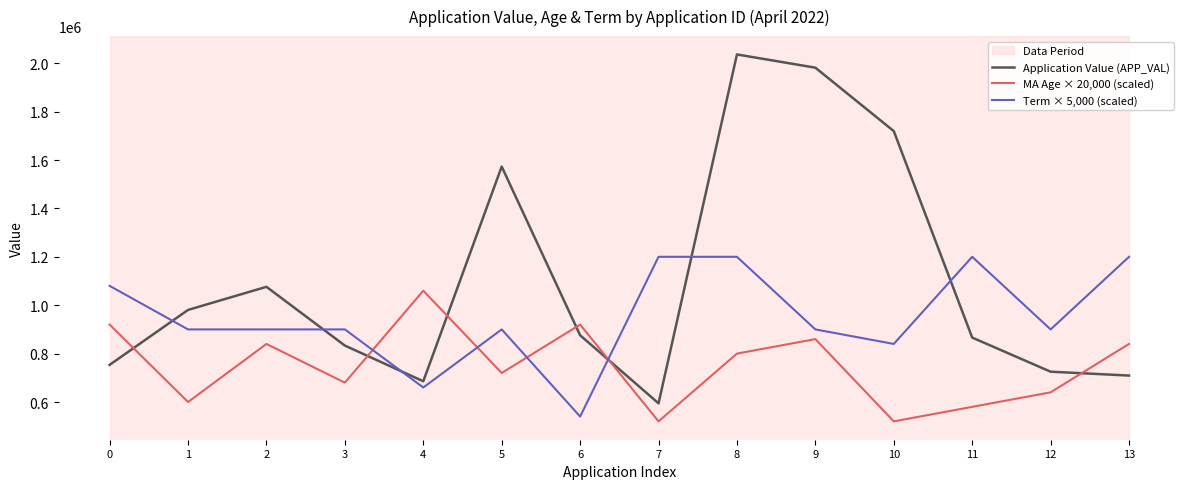

How many intersections are there between Application Value (APP_VAL) and Term × 5,000 (scaled)?

6